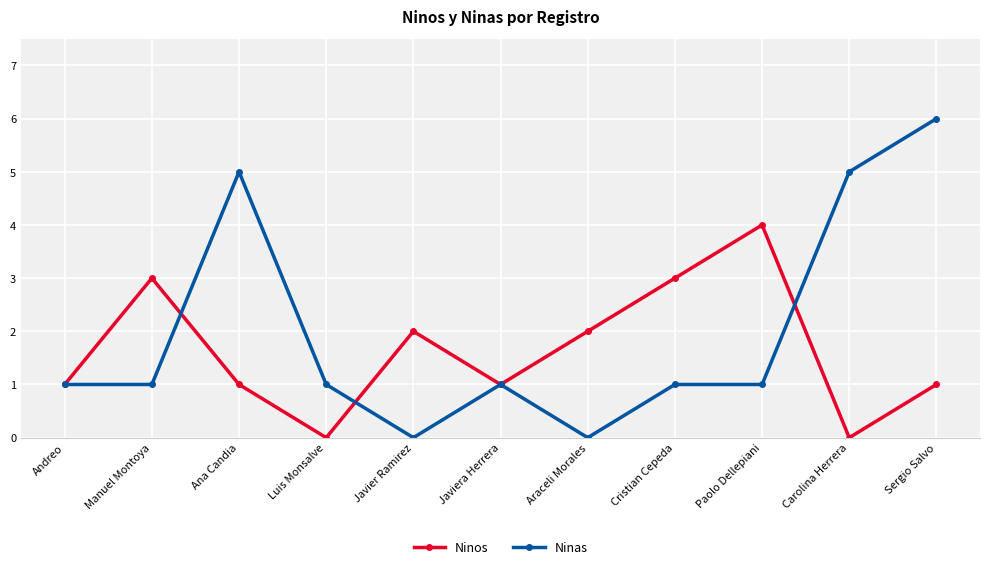

What is the difference between the highest and lowest values at Paolo Dellepiani?

3